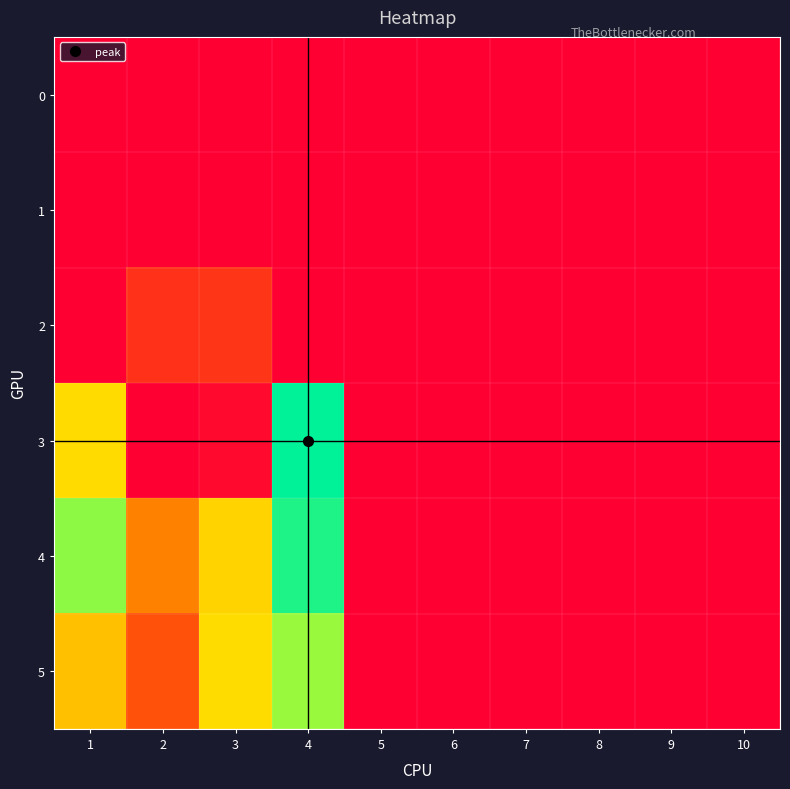

Which label corresponds to the largest value in the chart?

4